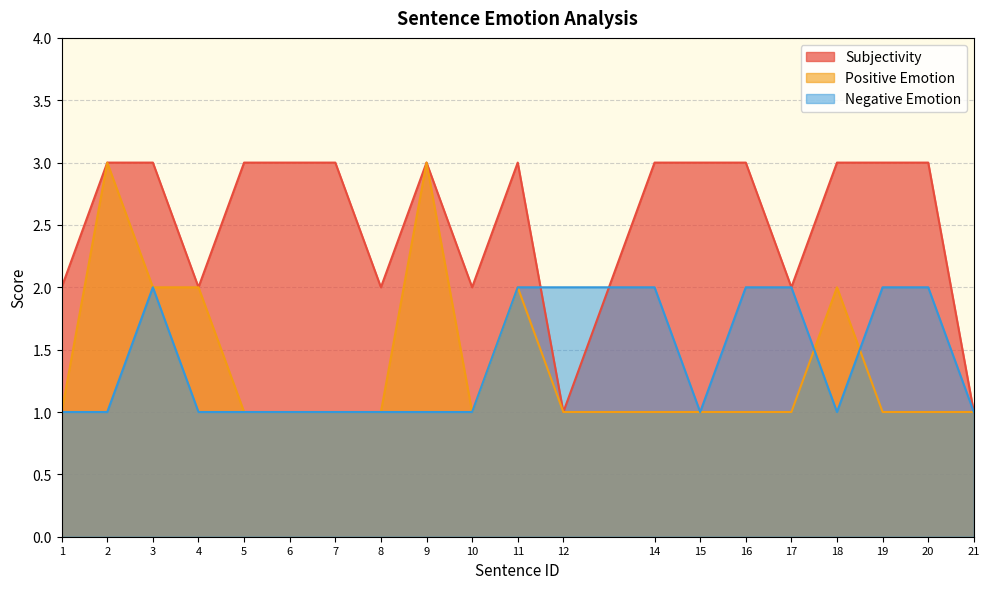

What is the highest value of the Negative Emotion series?

2